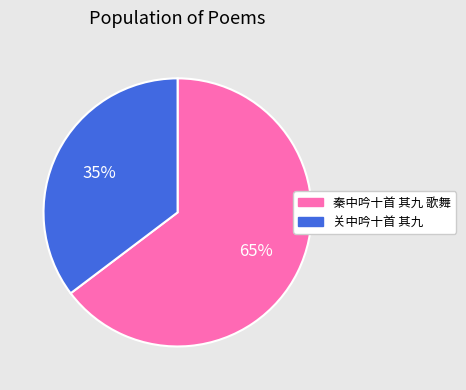

Rank the categories by value from lowest to highest.

关中吟十首 其九, 秦中吟十首 其九 歌舞